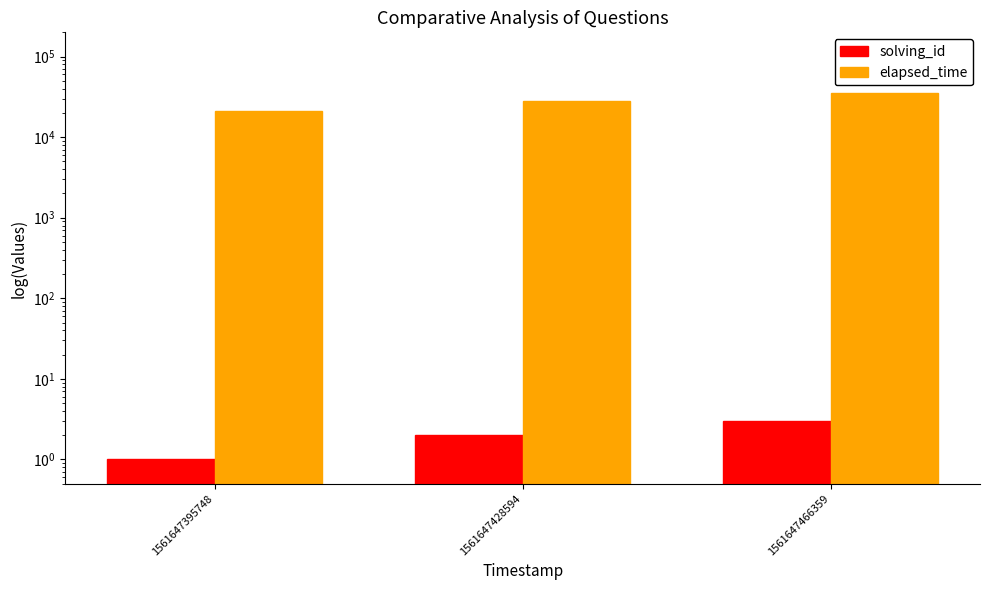

At which label is elapsed_time closest to 28000?

1561647428594